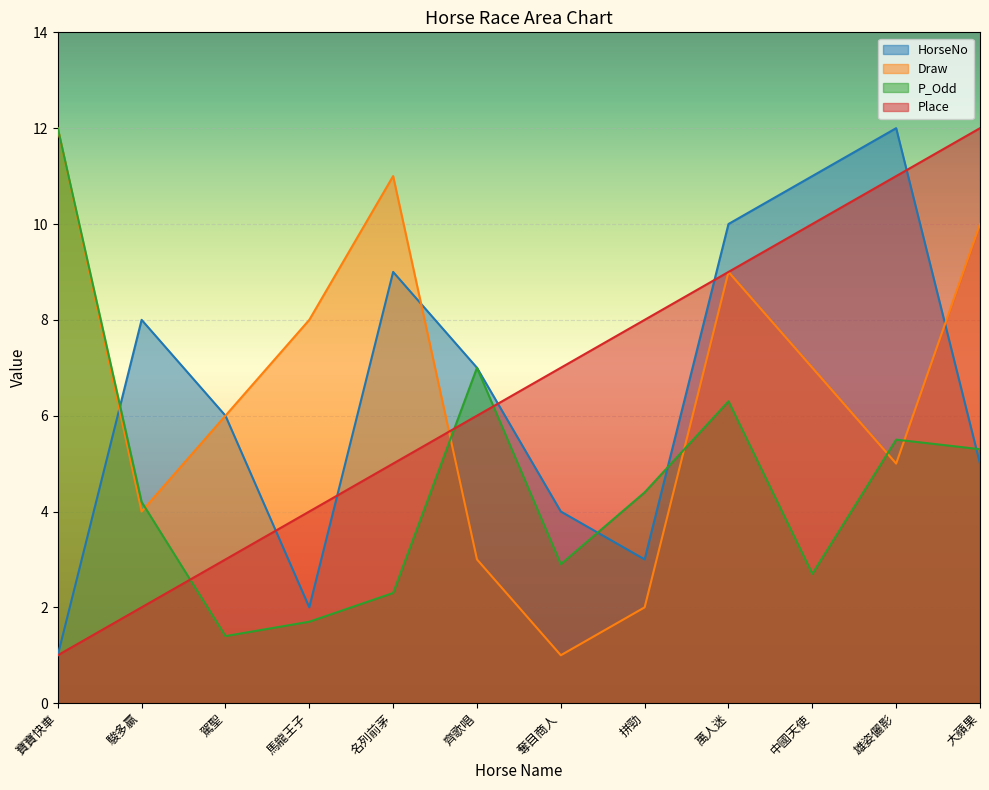

At which label does Draw first exceed 7?

寶寶快車